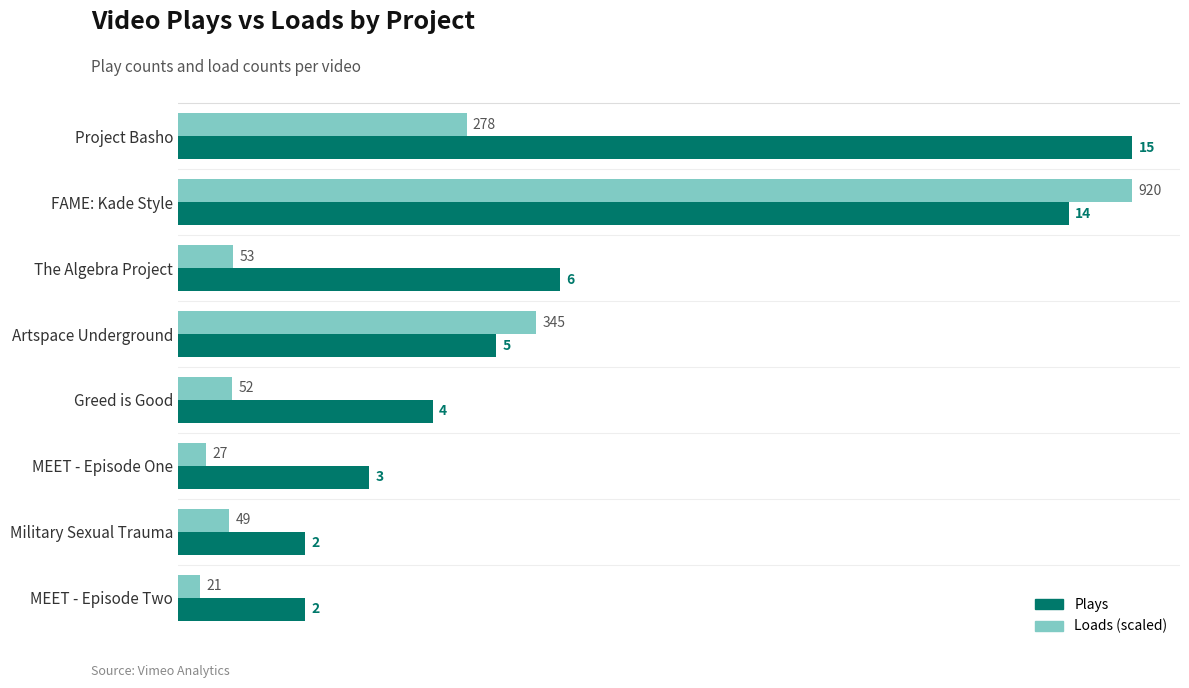

At which category is the sum across all series the highest?

FAME: Kade Style